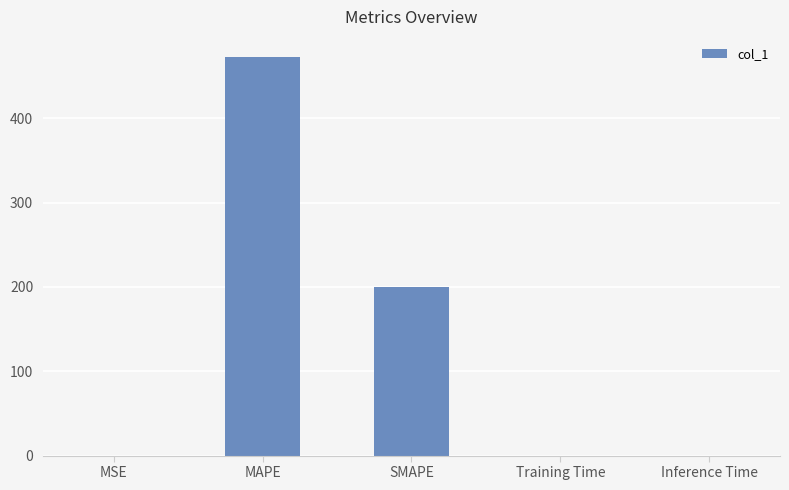

What is the greatest value displayed?

473.0